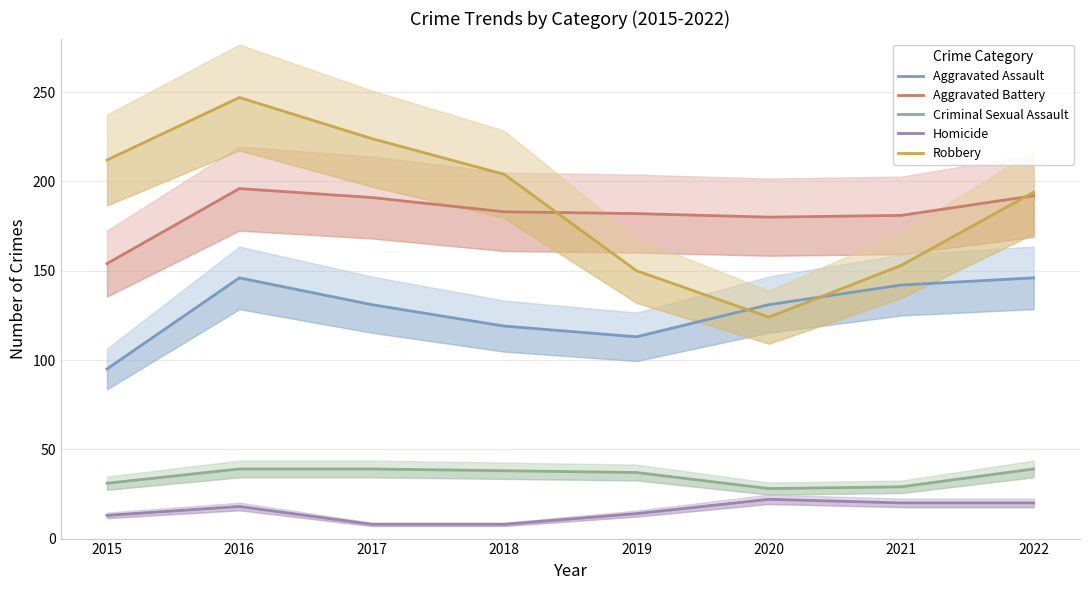

What is the total value across all series at 2015?

505